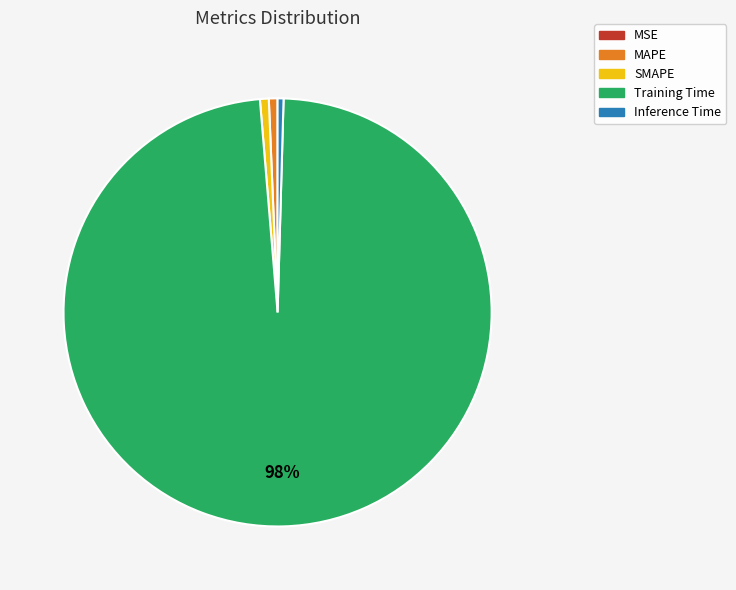

To the nearest percent, what is the difference between the largest and smallest slice percentages?

98%